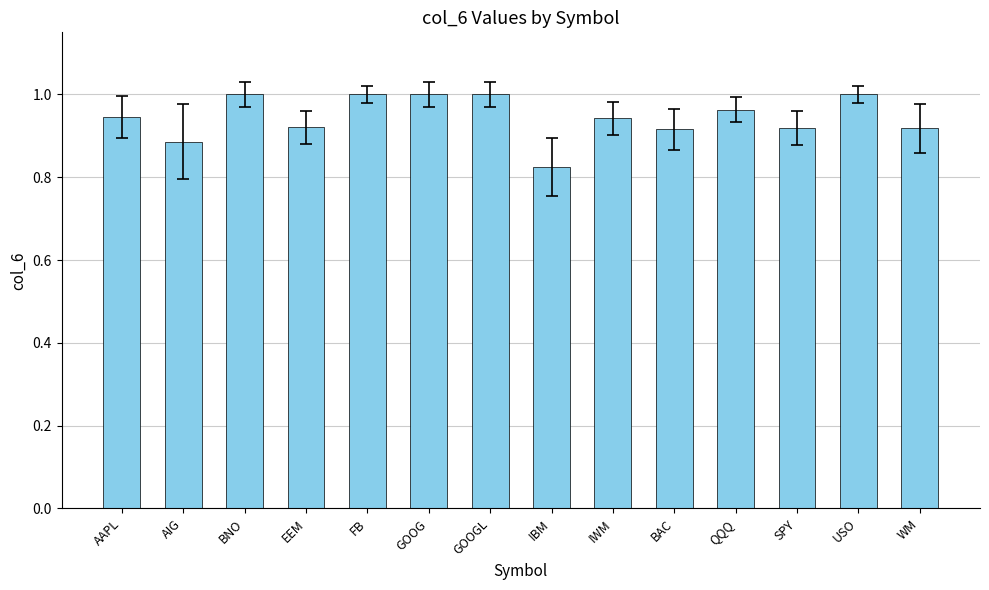

Which label corresponds to the smallest value in the chart?

IBM